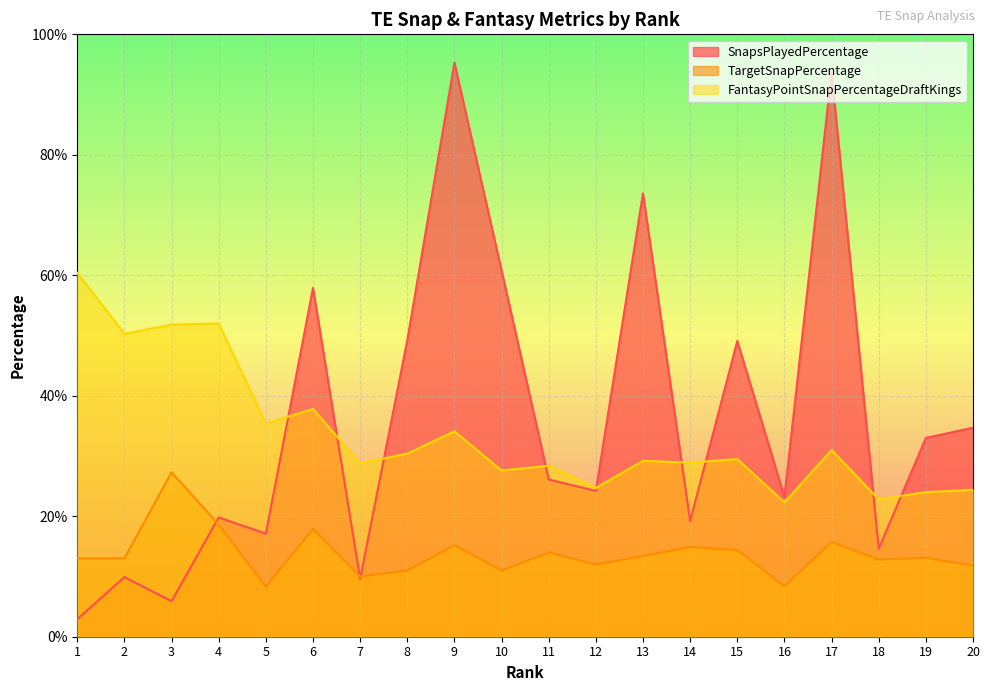

Which series has the largest range (max minus min)?

SnapsPlayedPercentage